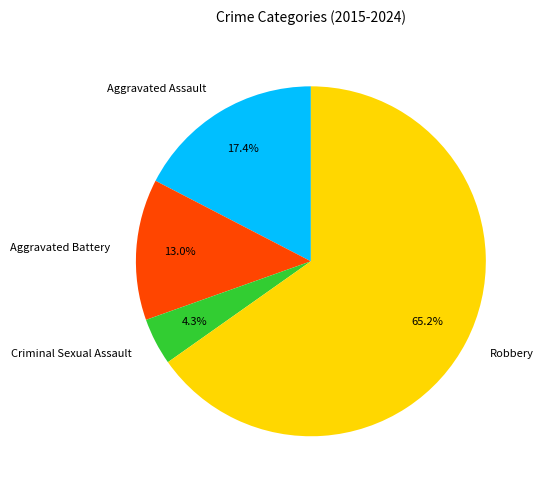

To the nearest percent, what portion does Robbery represent?

65%